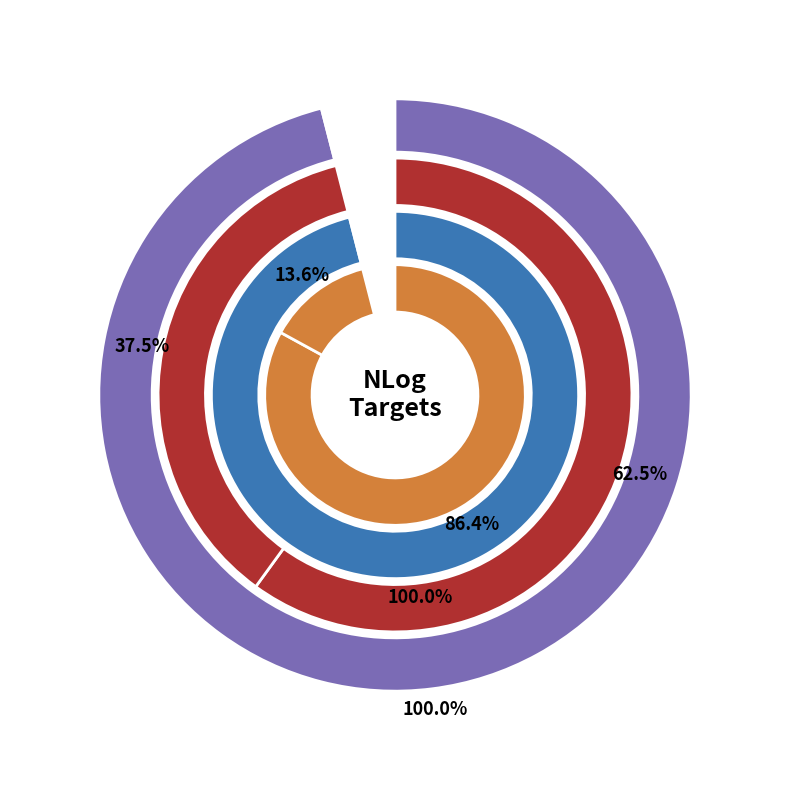

To the nearest percent, what is the average slice percentage?

50%